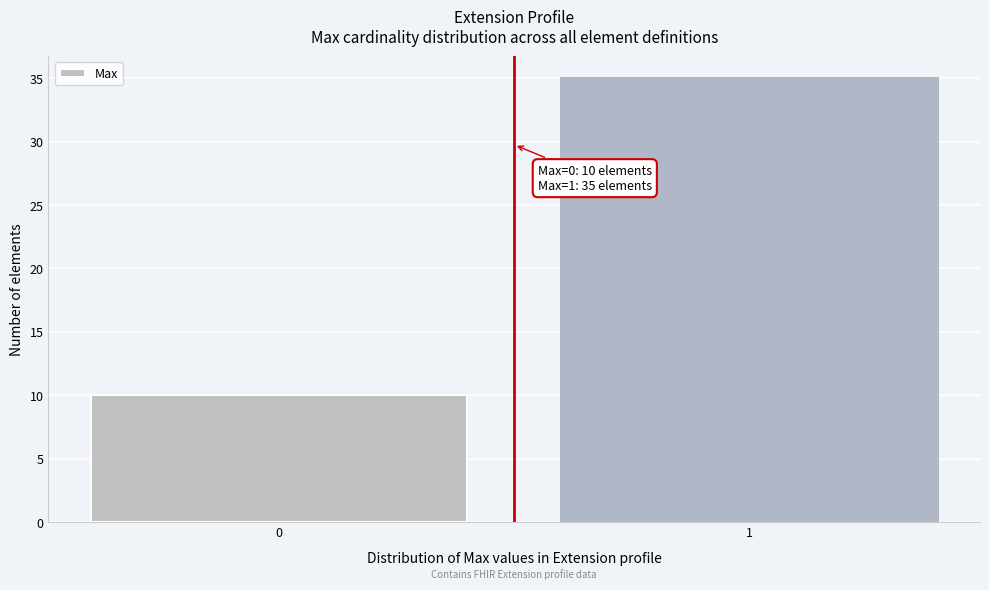

Reading left to right, extract all data points from this chart.

10	35